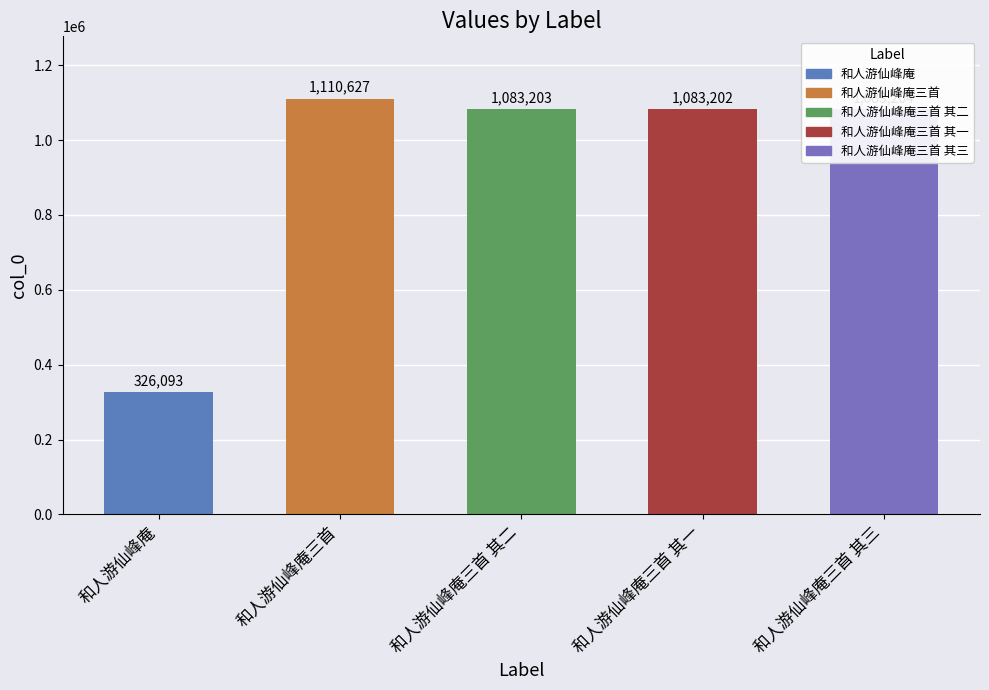

At which category does the chart reach its peak across all series?

和人游仙峰庵三首